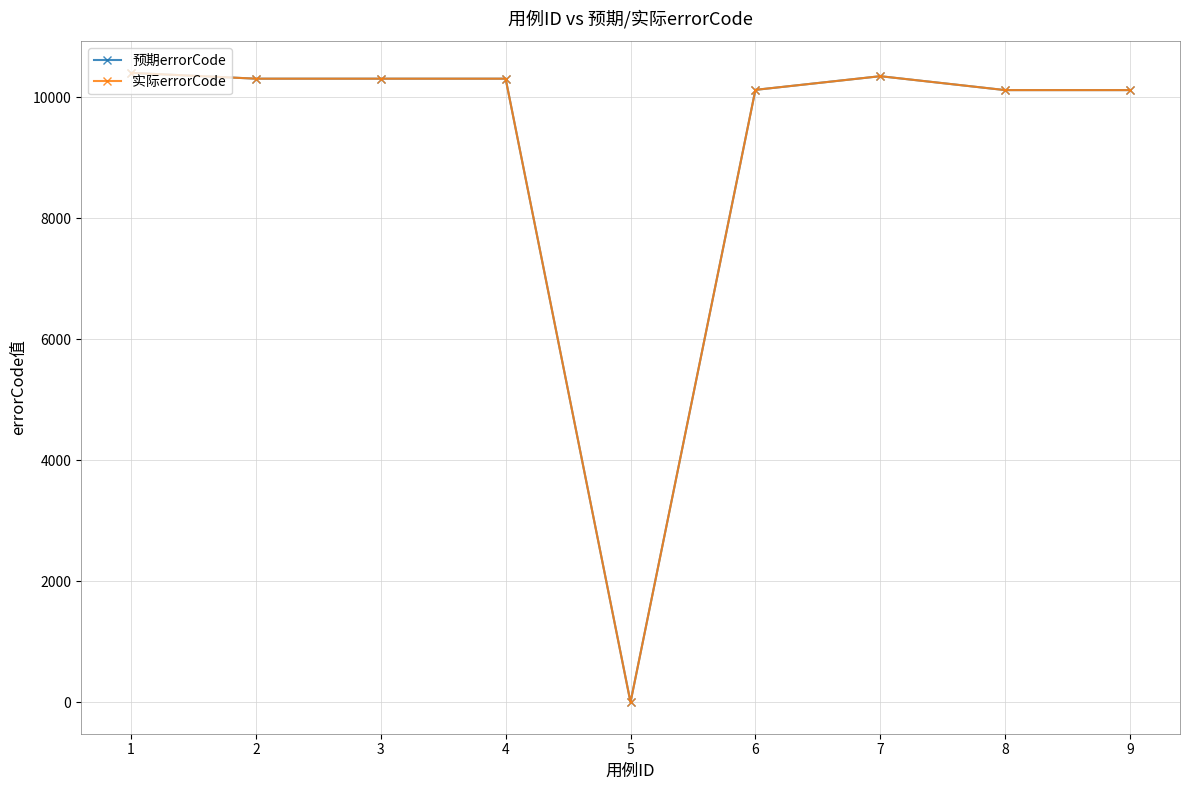

Is this an area chart (filled region under the line)?

No